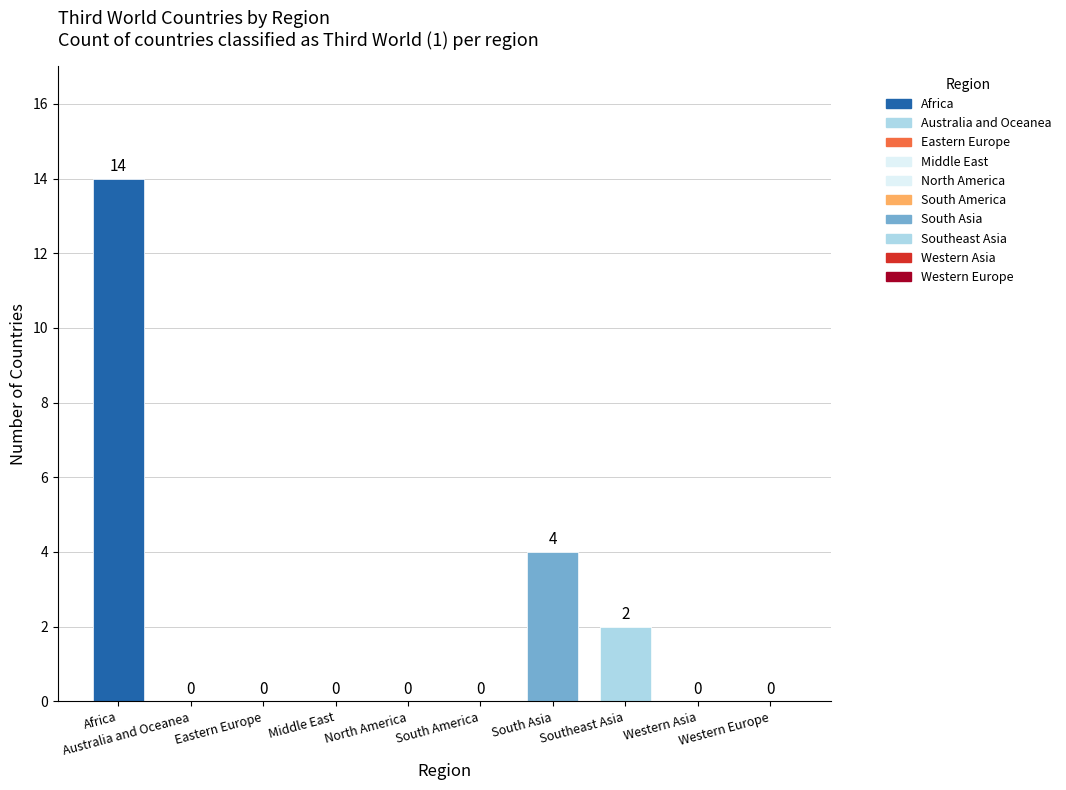

Rank the categories by value from lowest to highest.

Australia and Oceanea, Eastern Europe, Middle East, North America, South America, Western Asia, Western Europe, Southeast Asia, South Asia, Africa